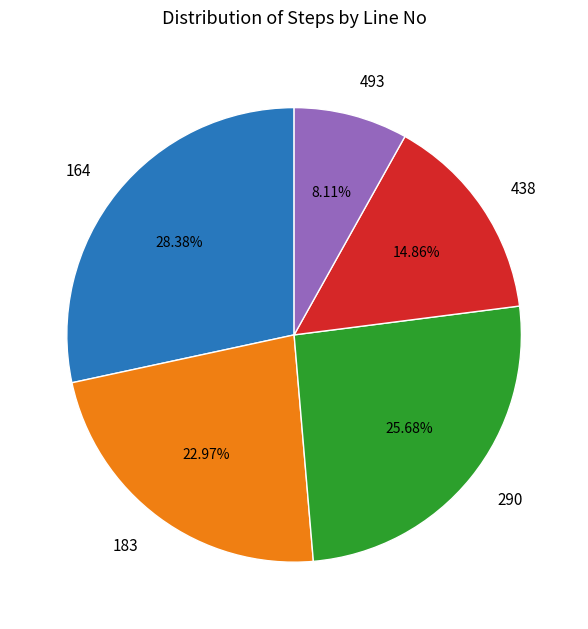

Does 183 account for over 50% of the chart?

No